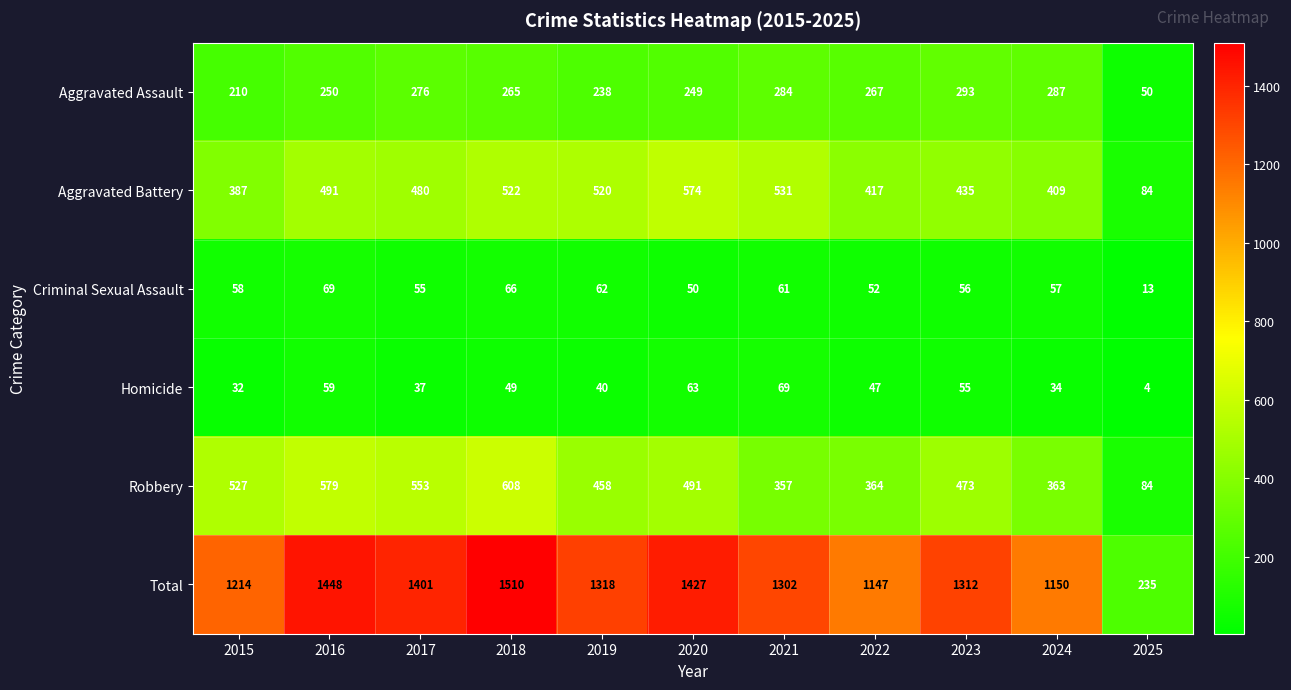

How many categories are shown in the chart?

11